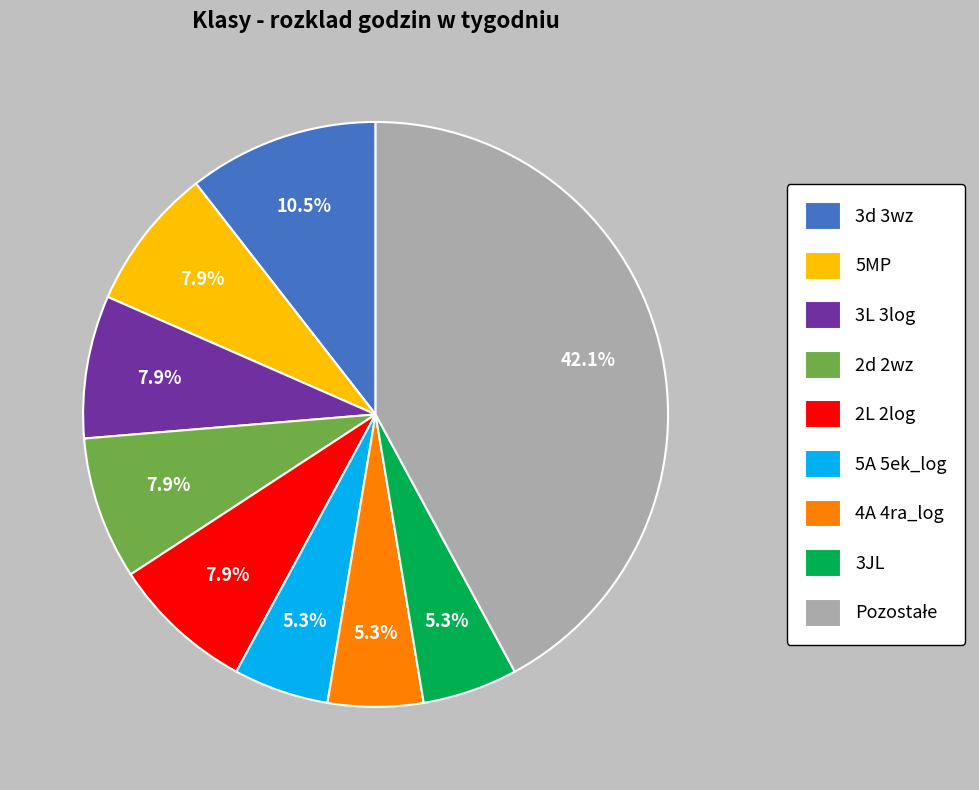

Is the sum of 5MP and 5A 5ek_log greater than half?

No